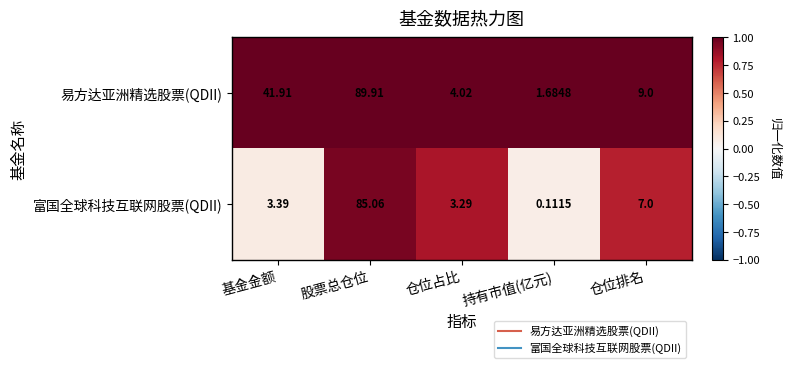

Rank the series at 基金金额 from lowest to highest value.

富国全球科技互联网股票(QDII), 易方达亚洲精选股票(QDII)